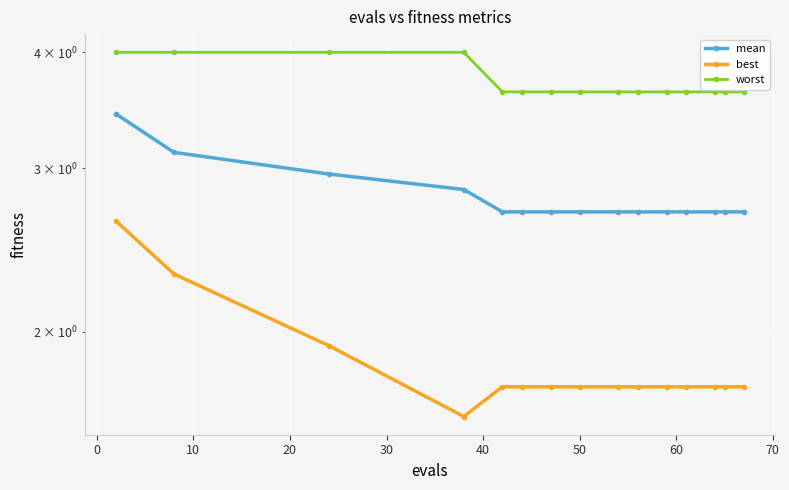

What are all the series names shown in the legend?

mean, best, worst